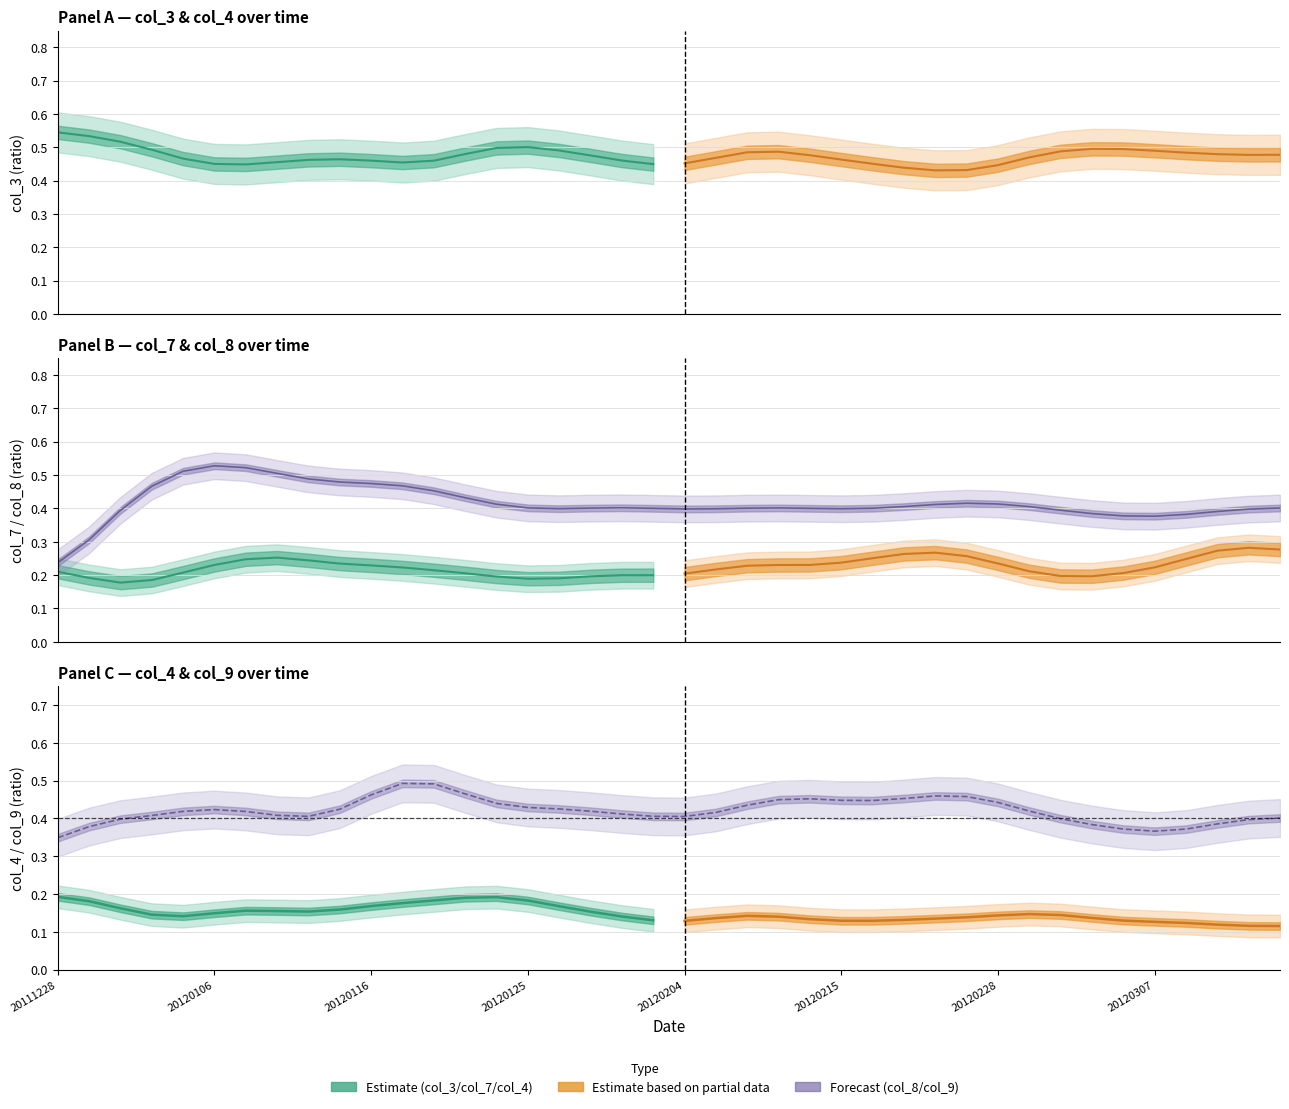

What is the spread (max minus min) of values at 20120204?

0.3